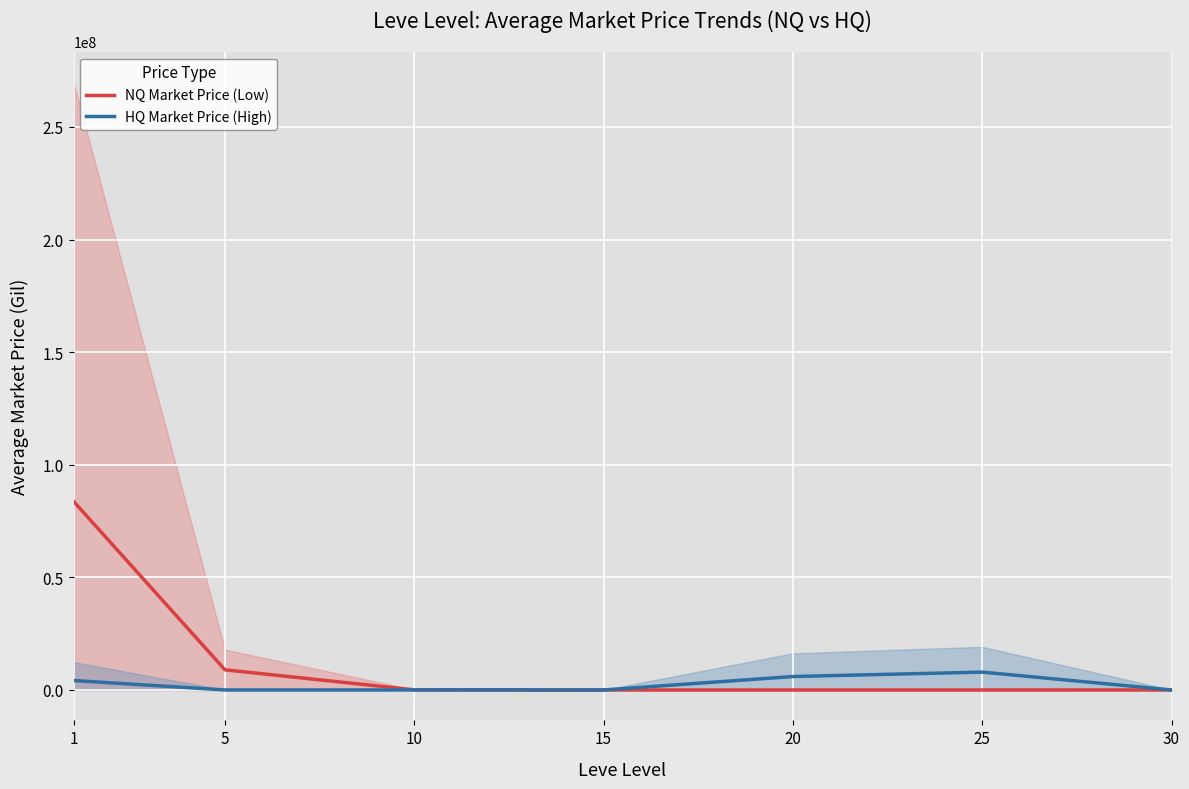

Rank the series by their maximum value, from highest to lowest.

NQ Market Price (Low), HQ Market Price (High)